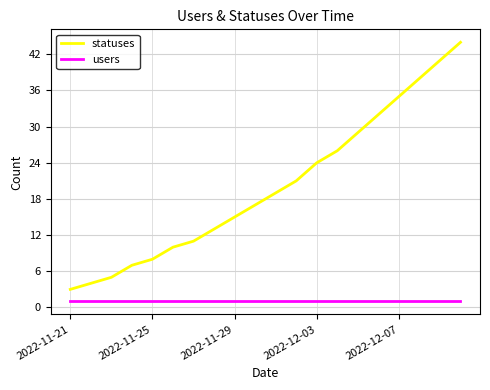

What is the average value of the statuses series?

20